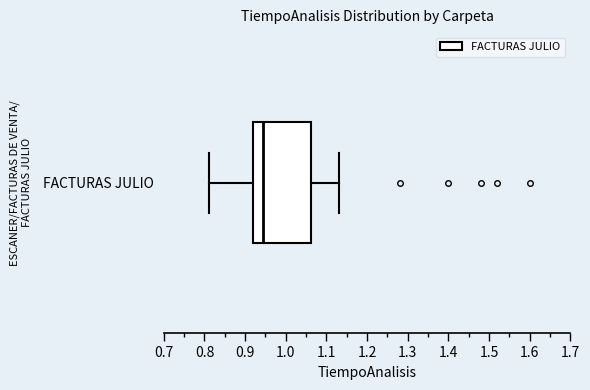

Where does the right whisker of the box for FACTURAS JULIO end on the x-axis? The values are not printed on the chart, so give them approximately, as read against the axis.

1.13